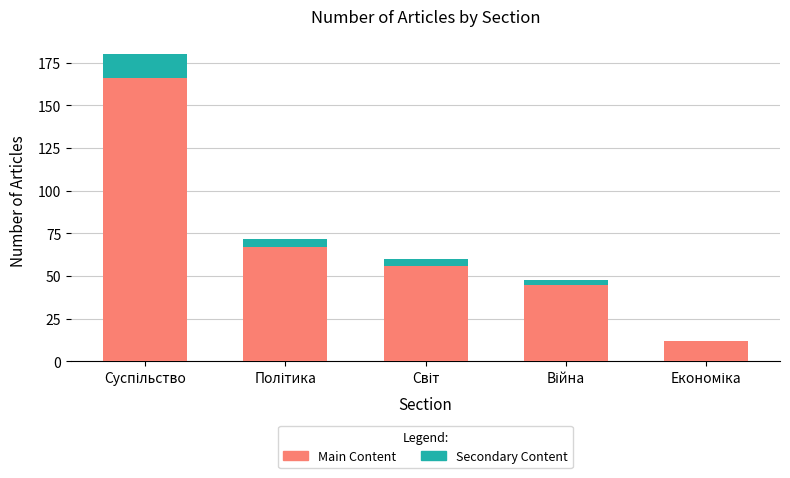

What is the highest value of the Main Content series?

166